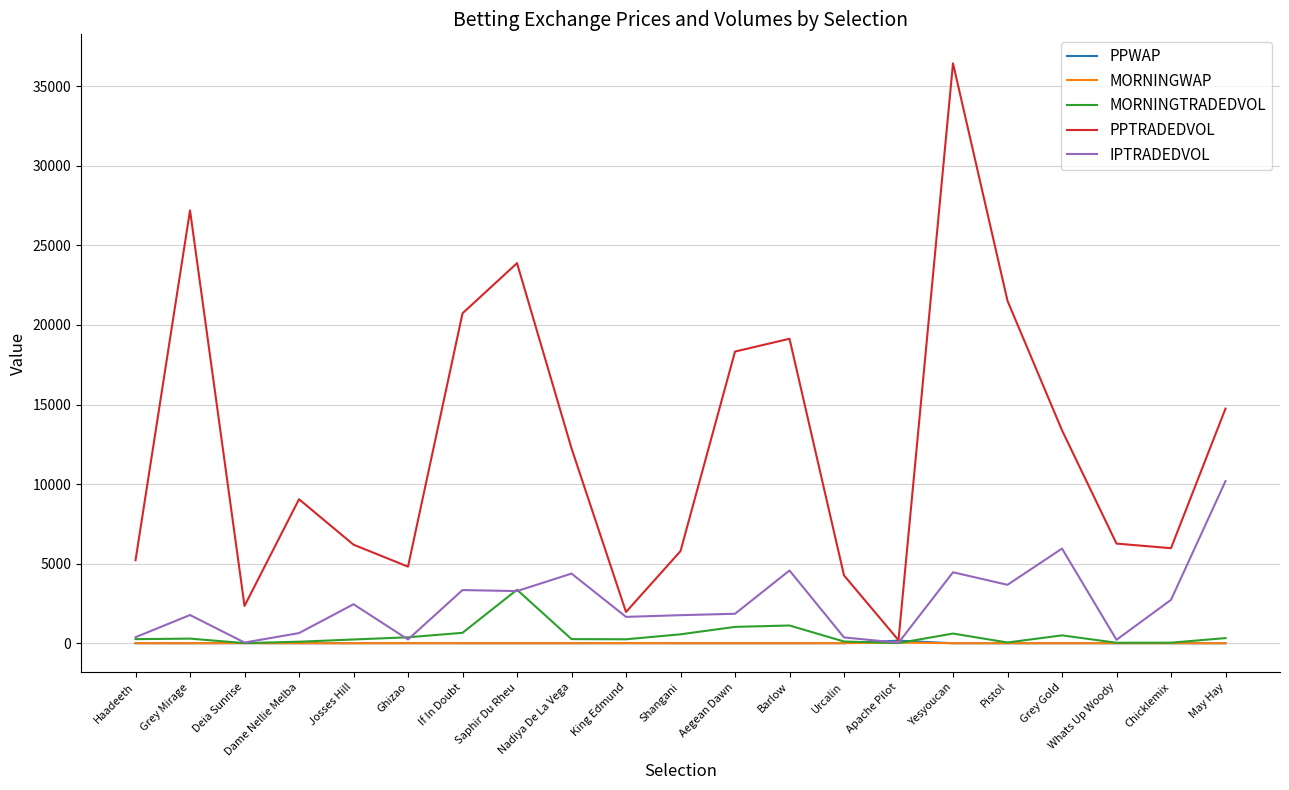

Which label corresponds to the largest value in the chart?

Yesyoucan